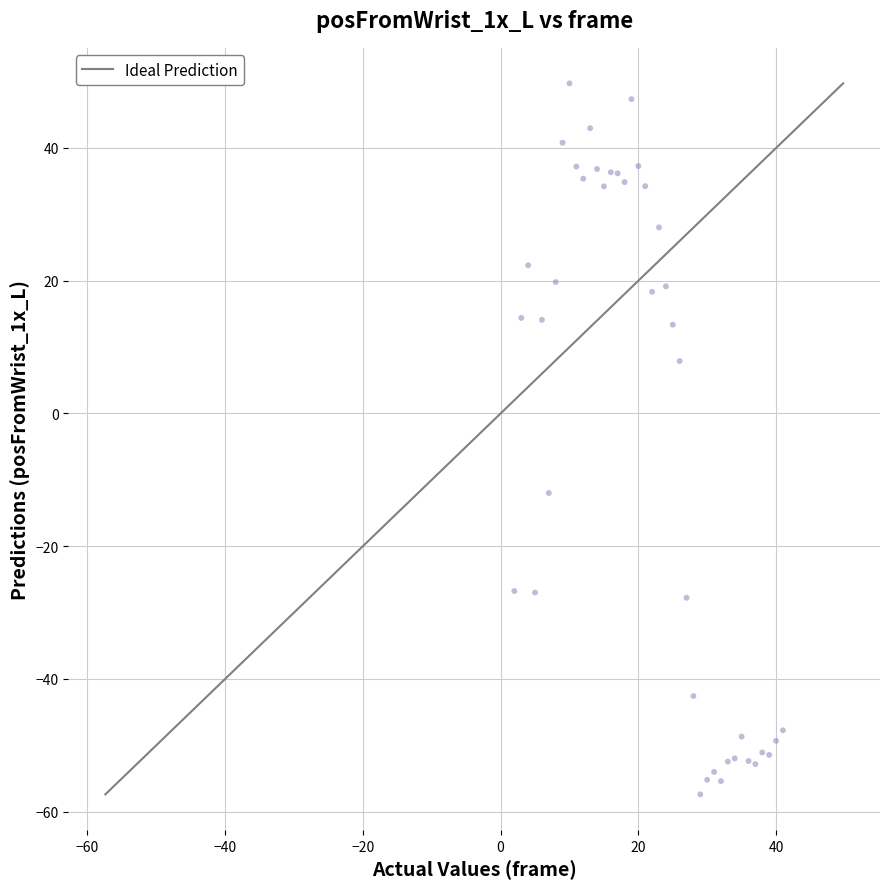

What Y value in the scatter plot is closest to -3?

-12.0